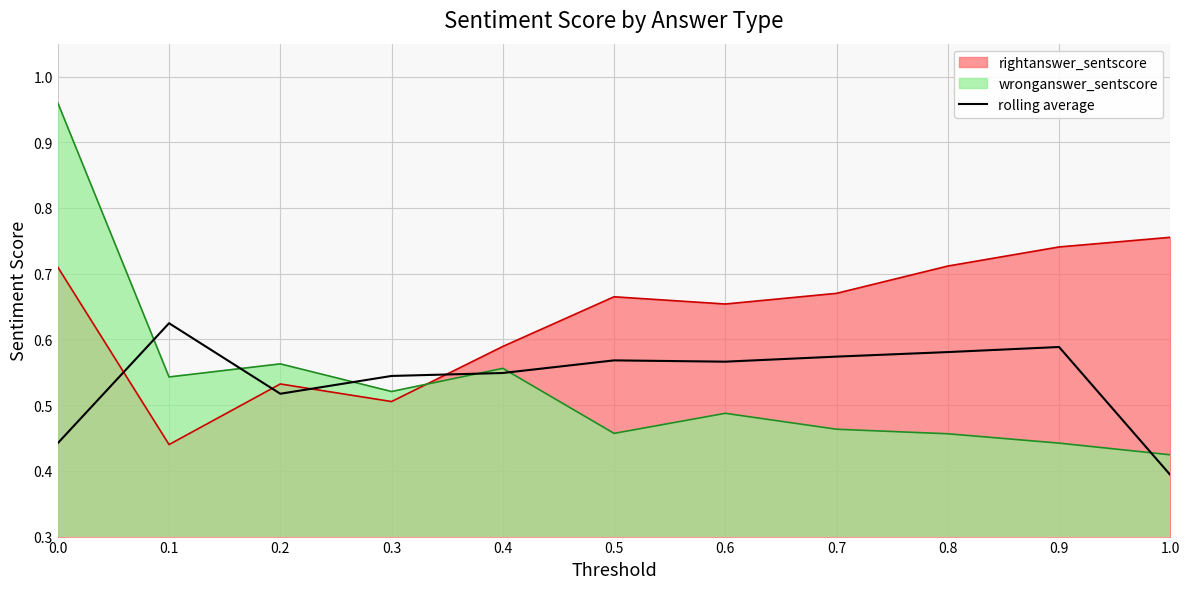

Is it true that the value at 1.0 is 0.4?

True